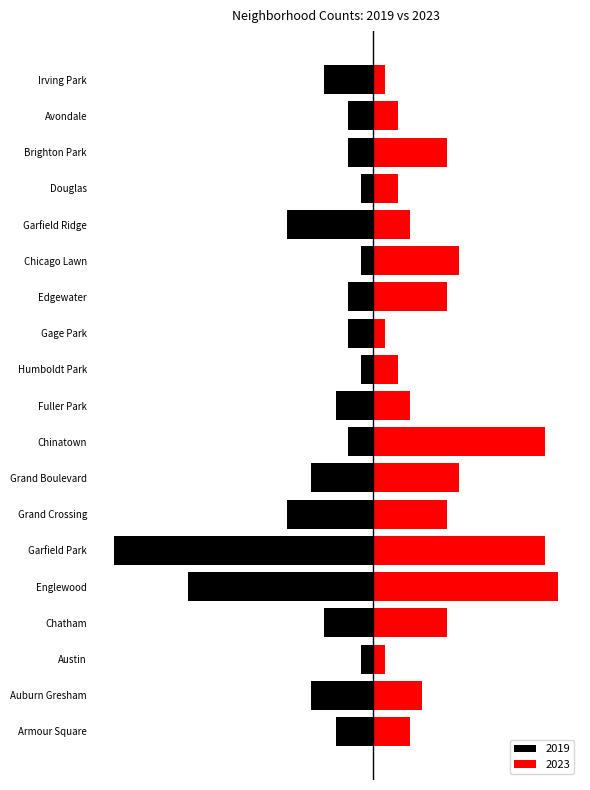

Which category has the lowest value across all series?

Garfield Park